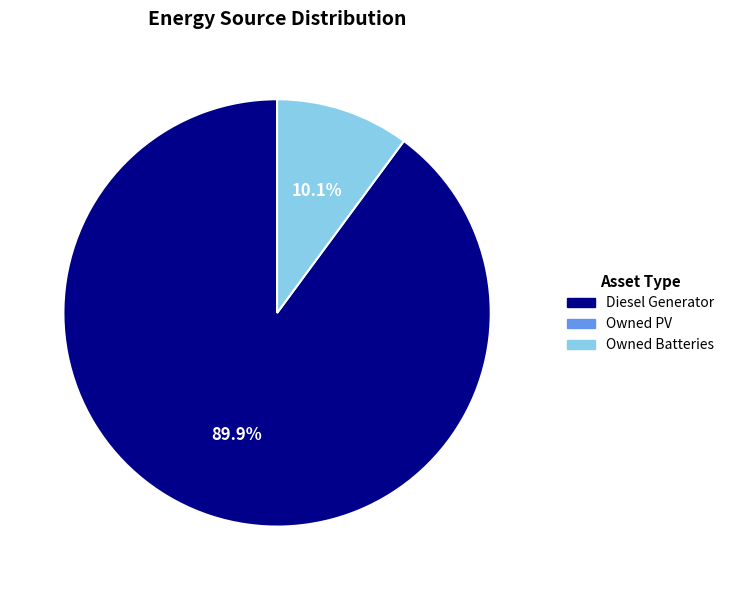

Does any single category account for the majority?

Yes